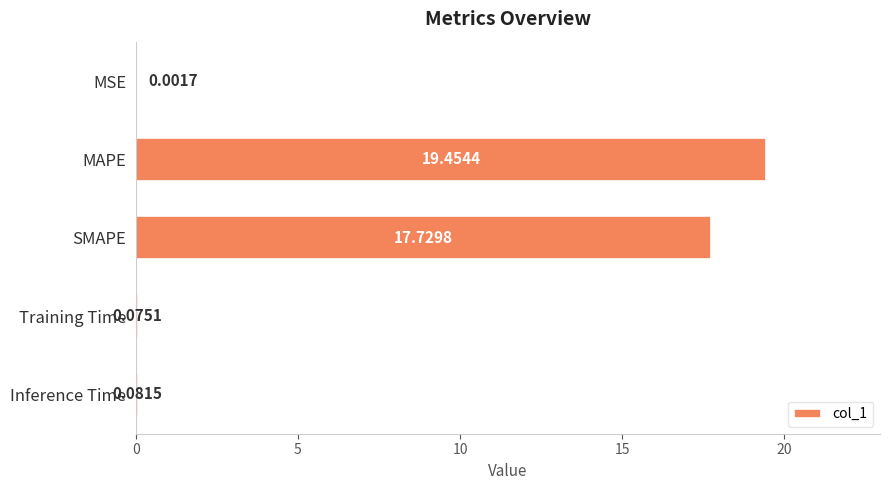

What is the sum of the values at SMAPE and Inference Time?

17.8